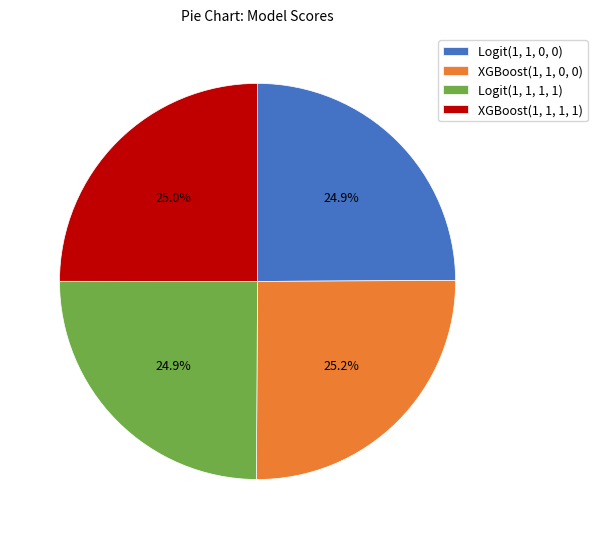

Is there a majority slice in this chart?

No